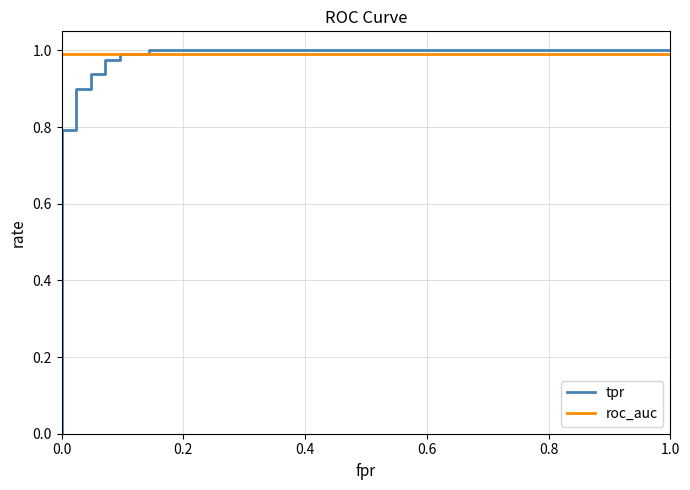

Does the chart display data point markers on the line(s)?

No